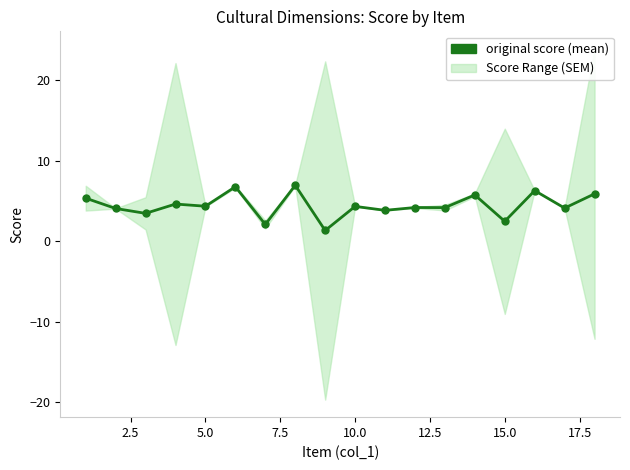

Reading left to right, extract all data points from this chart.

5.3	4.1	3.5	4.6	4.3	6.8	2.1	6.9	1.3	4.3	3.8	4.2	4.2	5.7	2.5	6.3	4.1	5.9